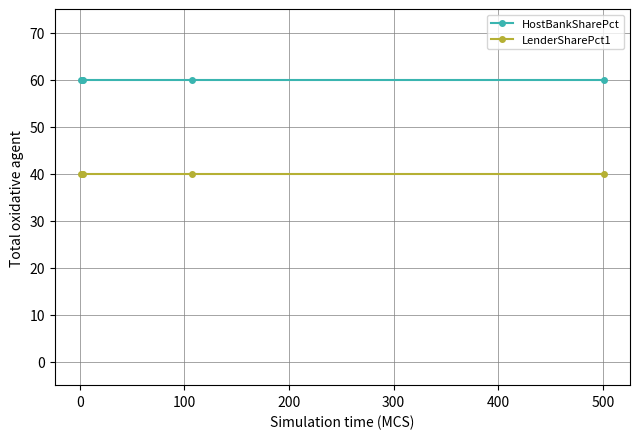

True or false: LenderSharePct1 and HostBankSharePct cross at least once.

False